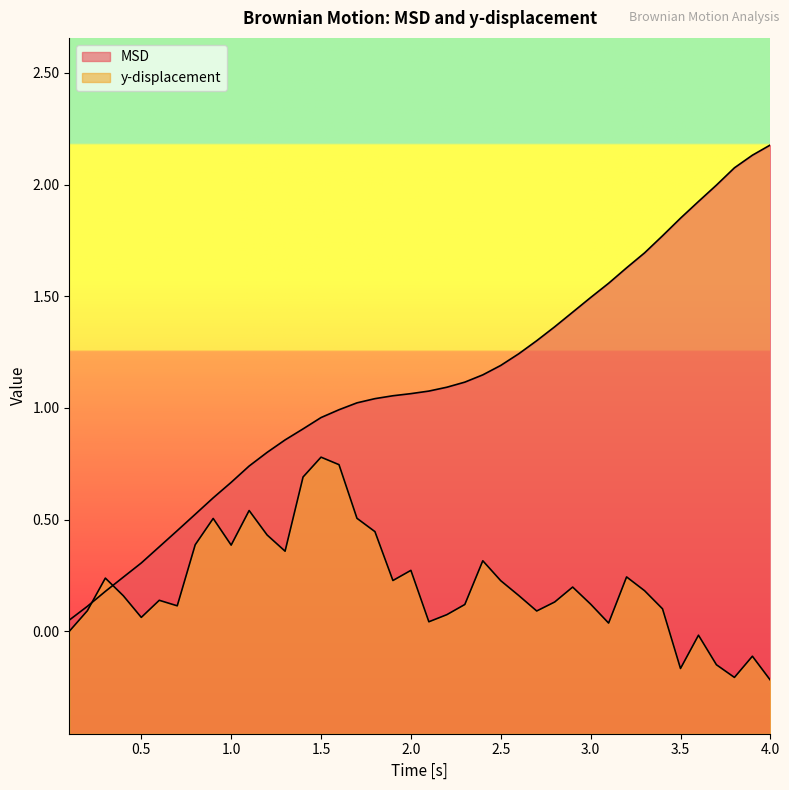

The y-displacement series shows -0.2 at 4.0. True or false?

True